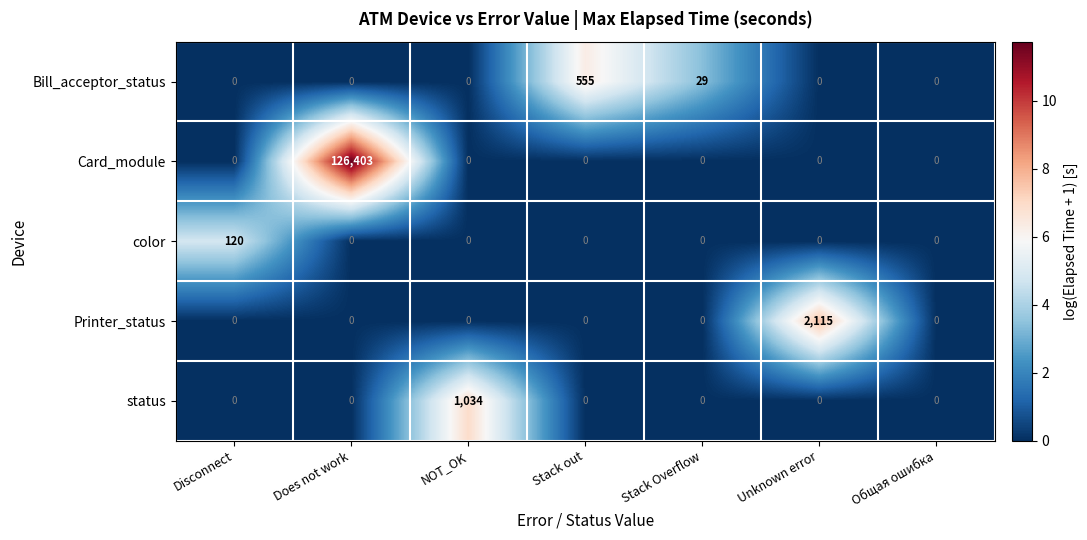

Is it true that color equals 71 at Stack out?

False